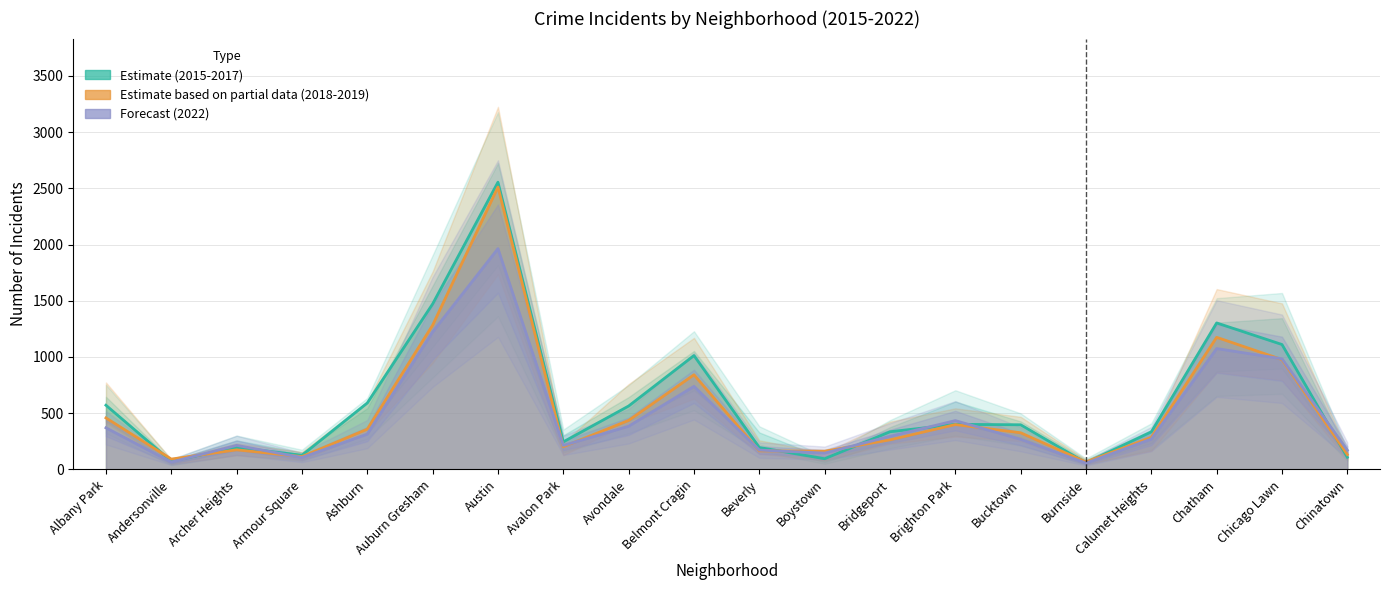

How many times do 2015 and 2018 cross each other?

9